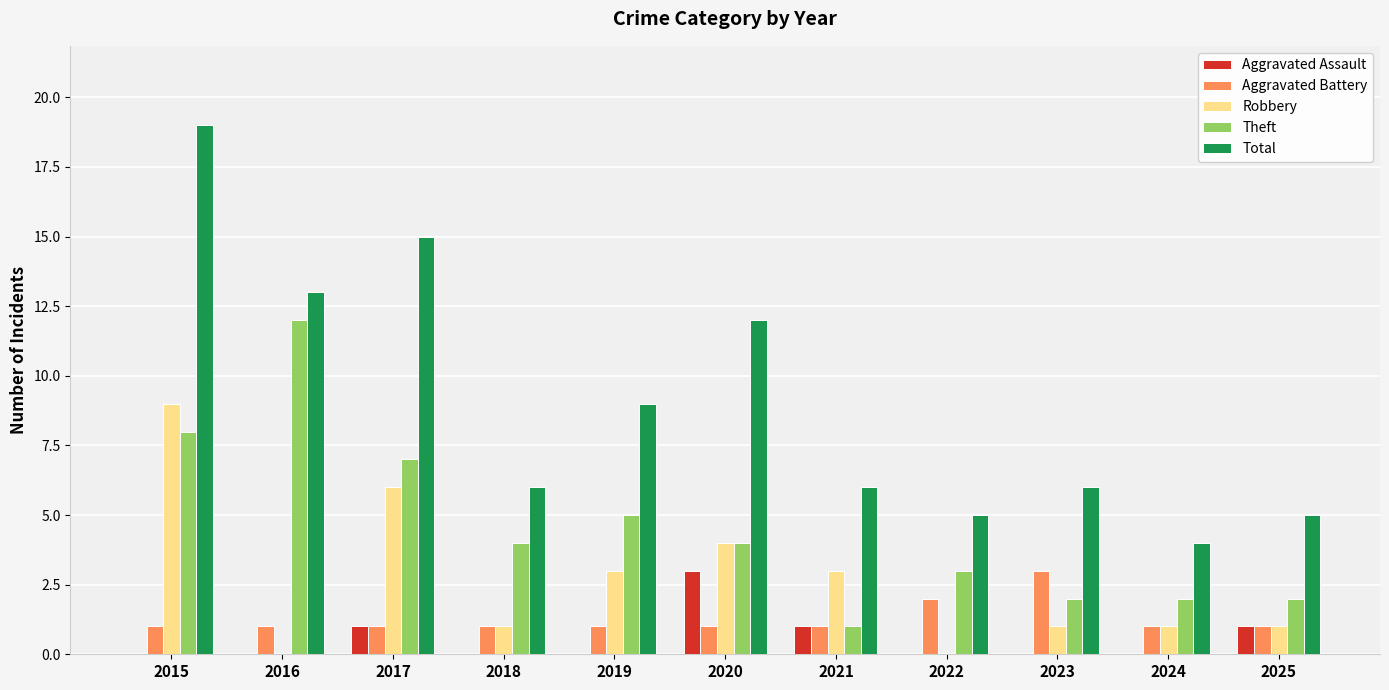

Is it true that Aggravated Assault equals 1 at 2025?

True